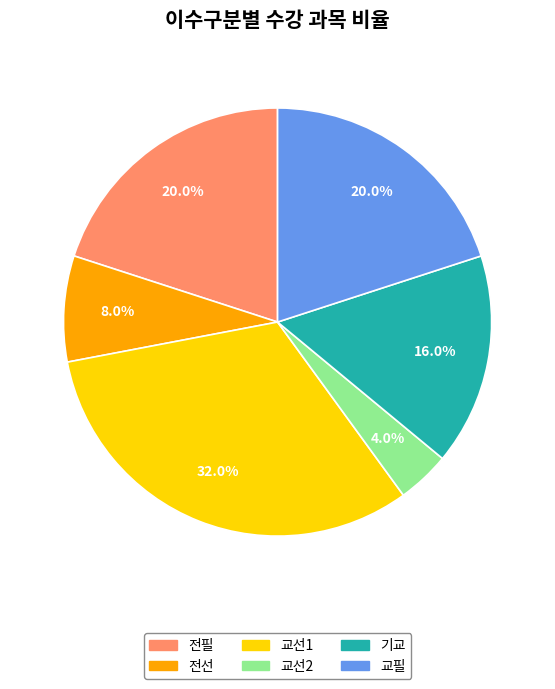

The 교선2 slice represents 4% of the pie. True or false?

True